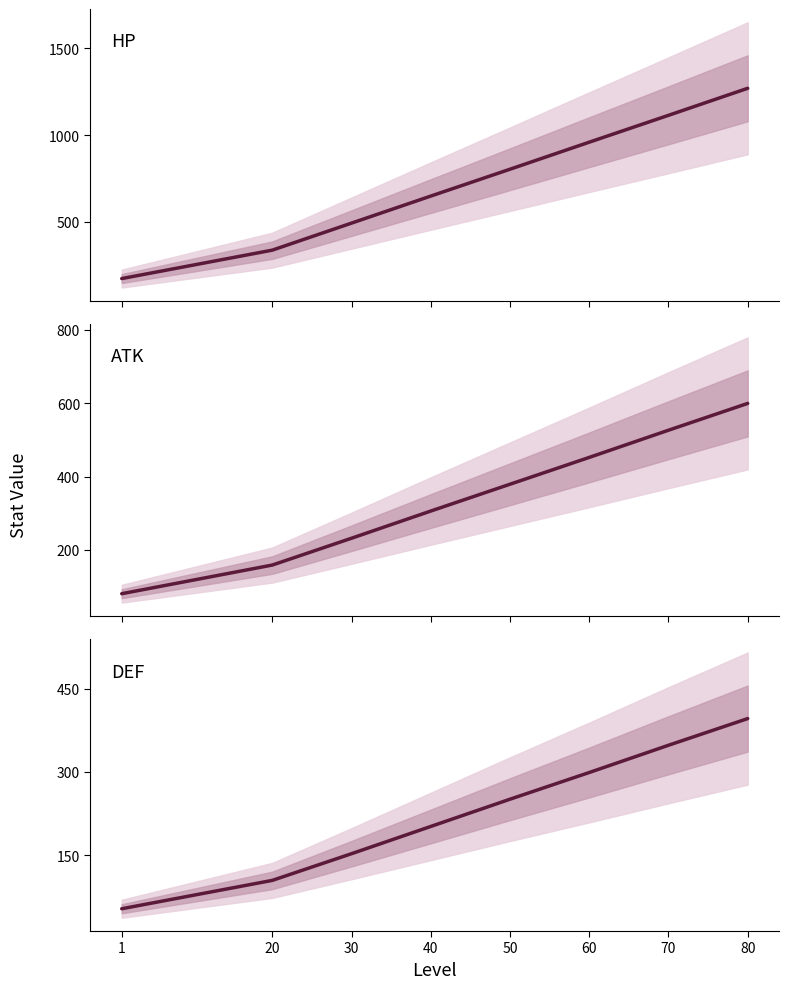

Count the ATK values in the range 232 to 526.

5